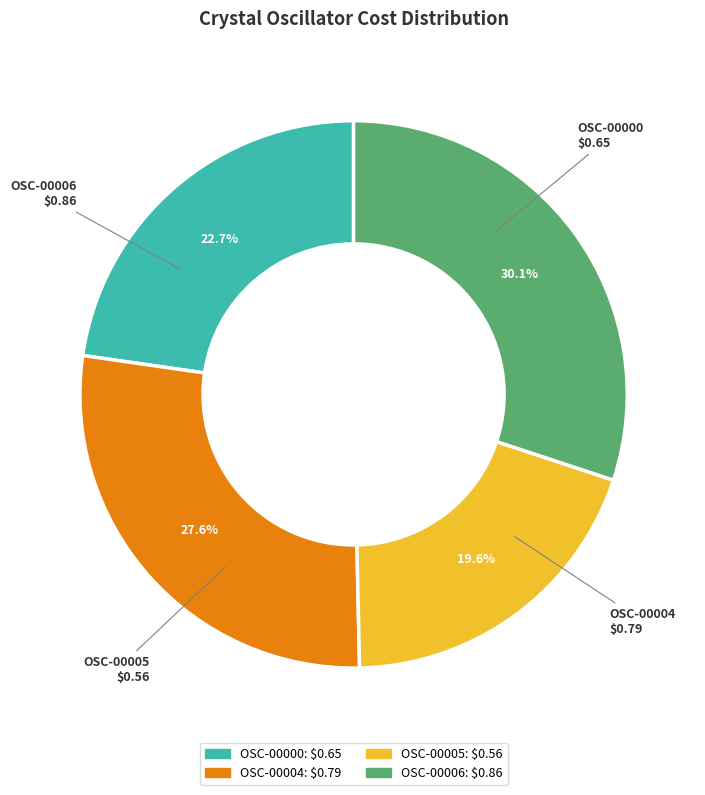

Is it true that OSC-00006 is 30% of the pie?

True